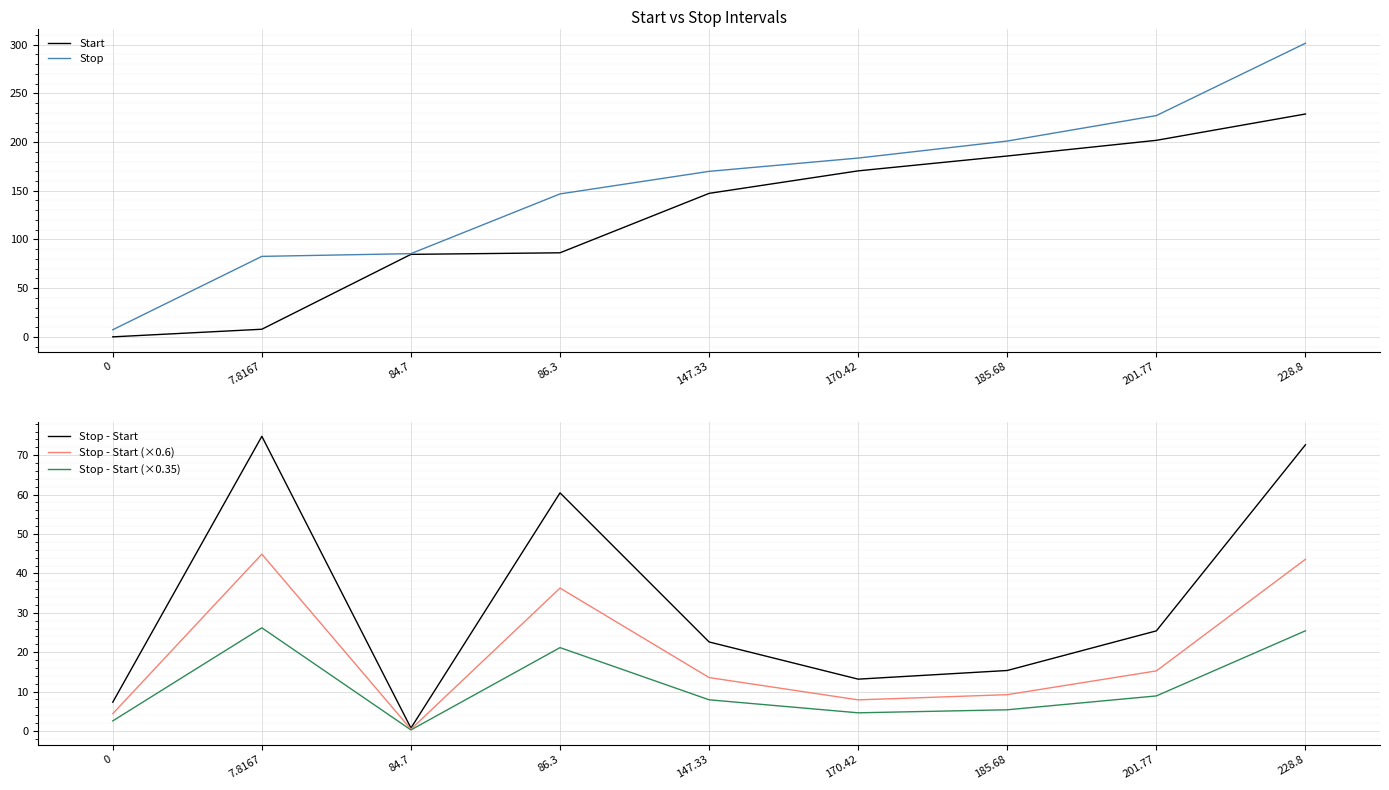

List the series in order of their peak value, highest first.

Stop, Start, Stop - Start, Stop - Start (×0.6), Stop - Start (×0.35)